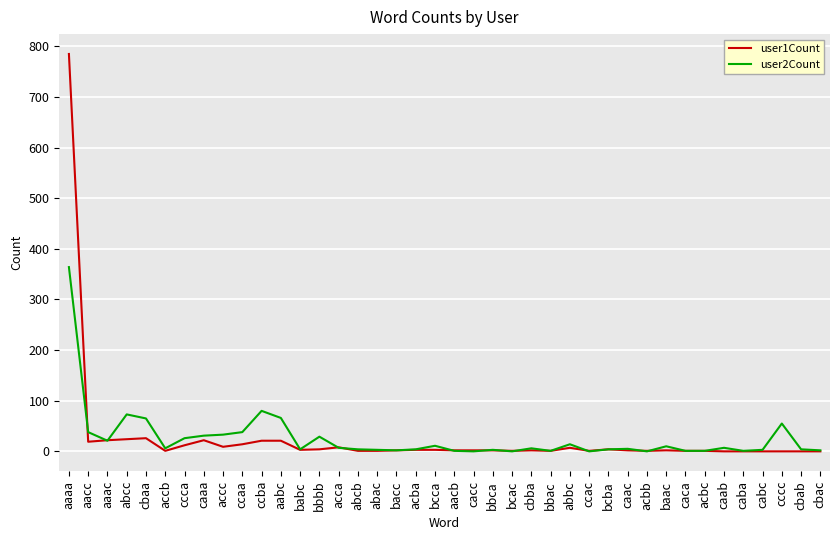

True or false: user1Count and user2Count intersect in this chart.

True